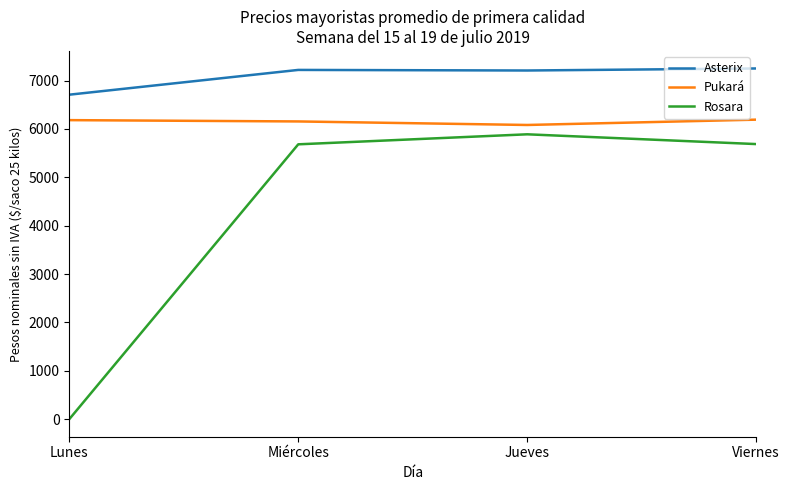

True or false: Pukará has a value of 6155 at Miércoles.

True